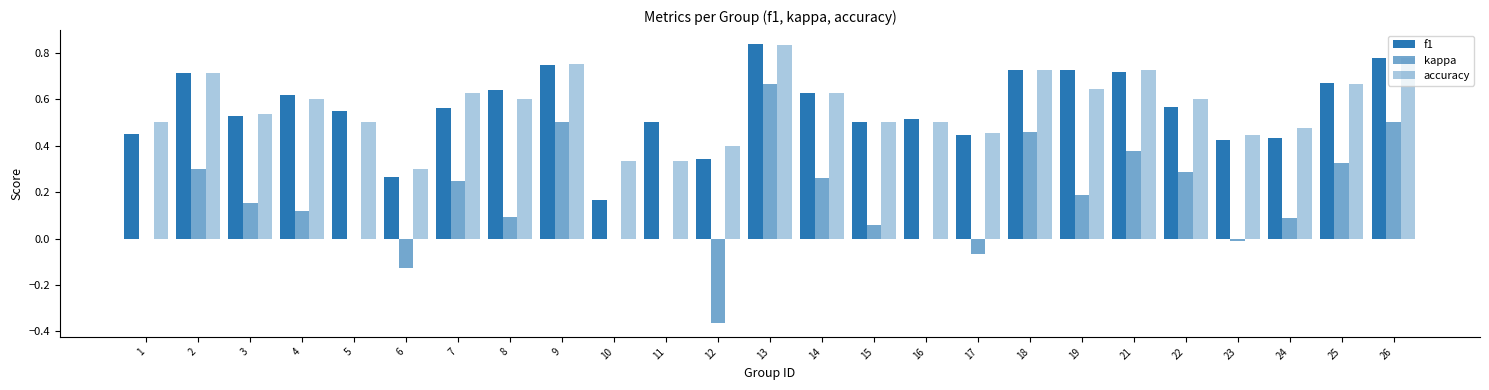

Between 10 and 17, which series saw the biggest shift?

f1